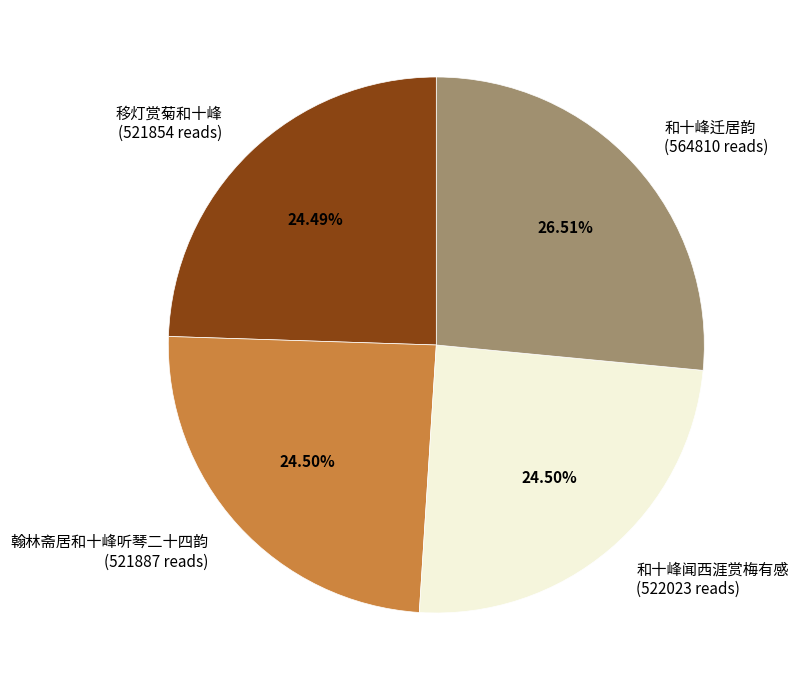

Does 翰林斋居和十峰听琴二十四韵 represent more than half of the total?

No